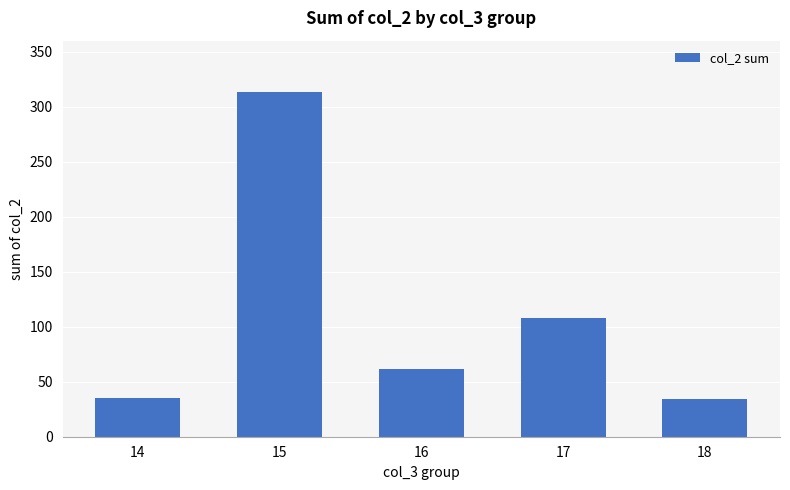

Approximately how many times larger is the value at 16 compared to 18?

1.8